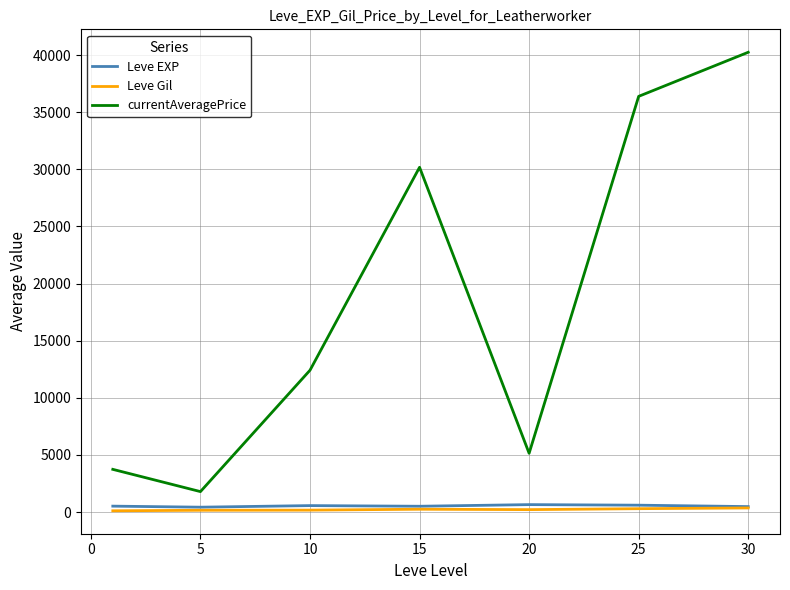

Which series has the widest spread of values?

currentAveragePrice